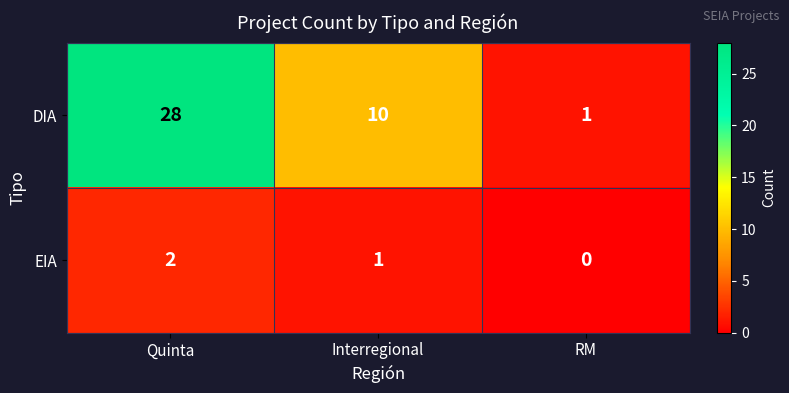

Which series has the largest total across all categories?

DIA